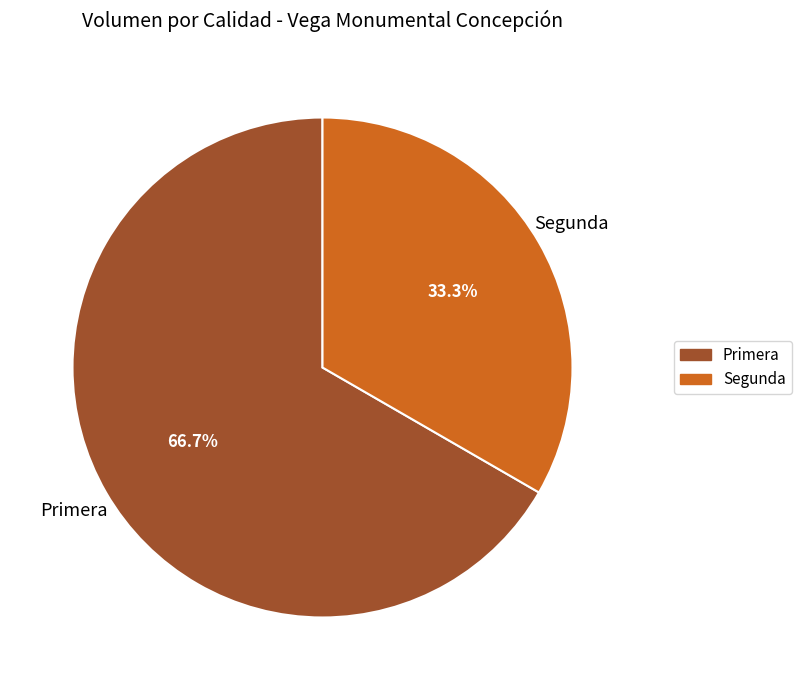

True or false: Segunda accounts for 21% of the total.

False